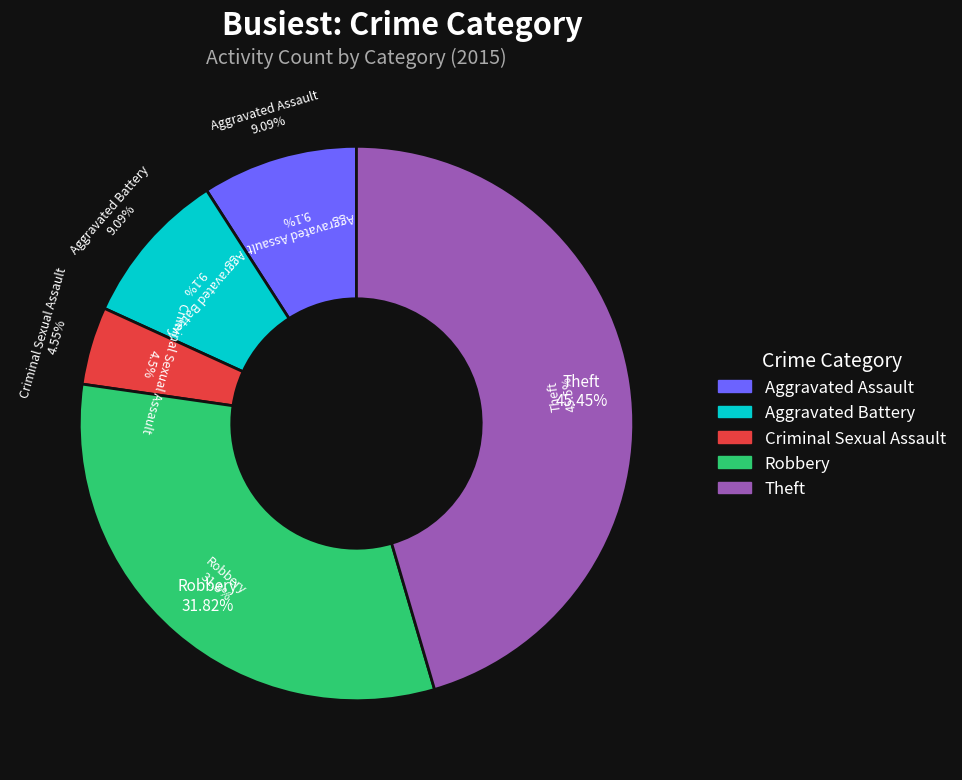

Combined, what portion of the pie is Theft and Criminal Sexual Assault?

50.0%